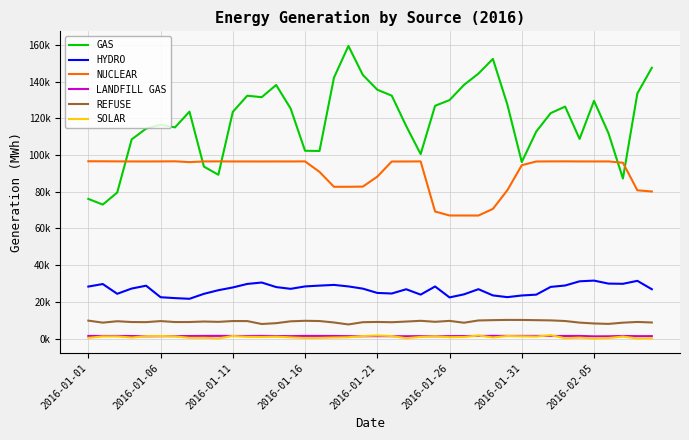

What are all the series names shown in the legend?

GAS, HYDRO, NUCLEAR, LANDFILL GAS, REFUSE, SOLAR